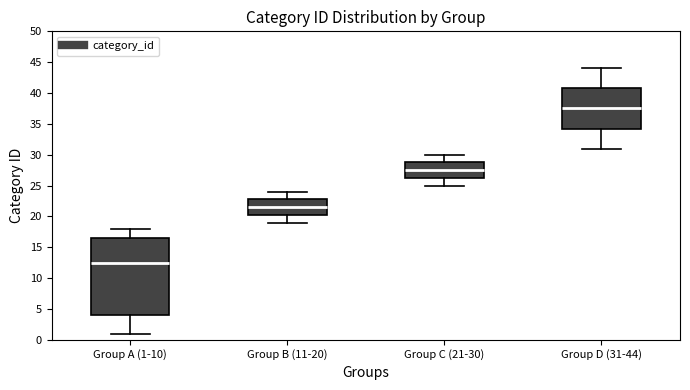

Comparing the boxes themselves (not the whiskers), which one is the tallest?

Group A (1-10)